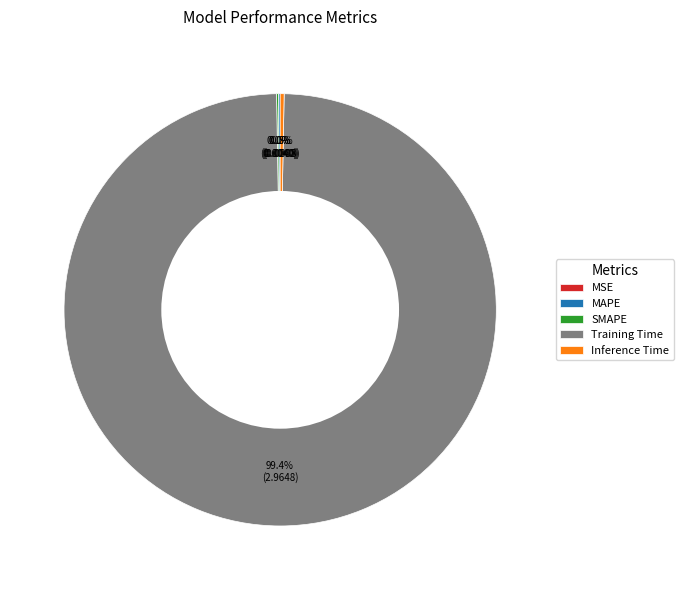

Is there a majority slice in this chart?

Yes